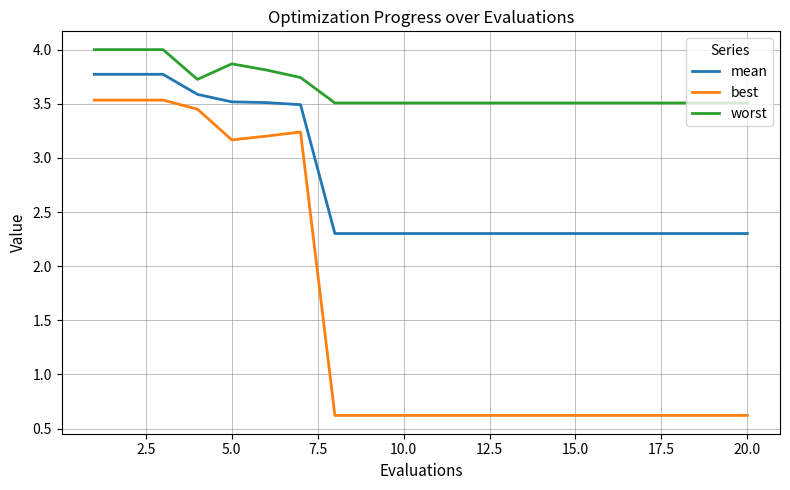

What is the minimum value for best?

0.6